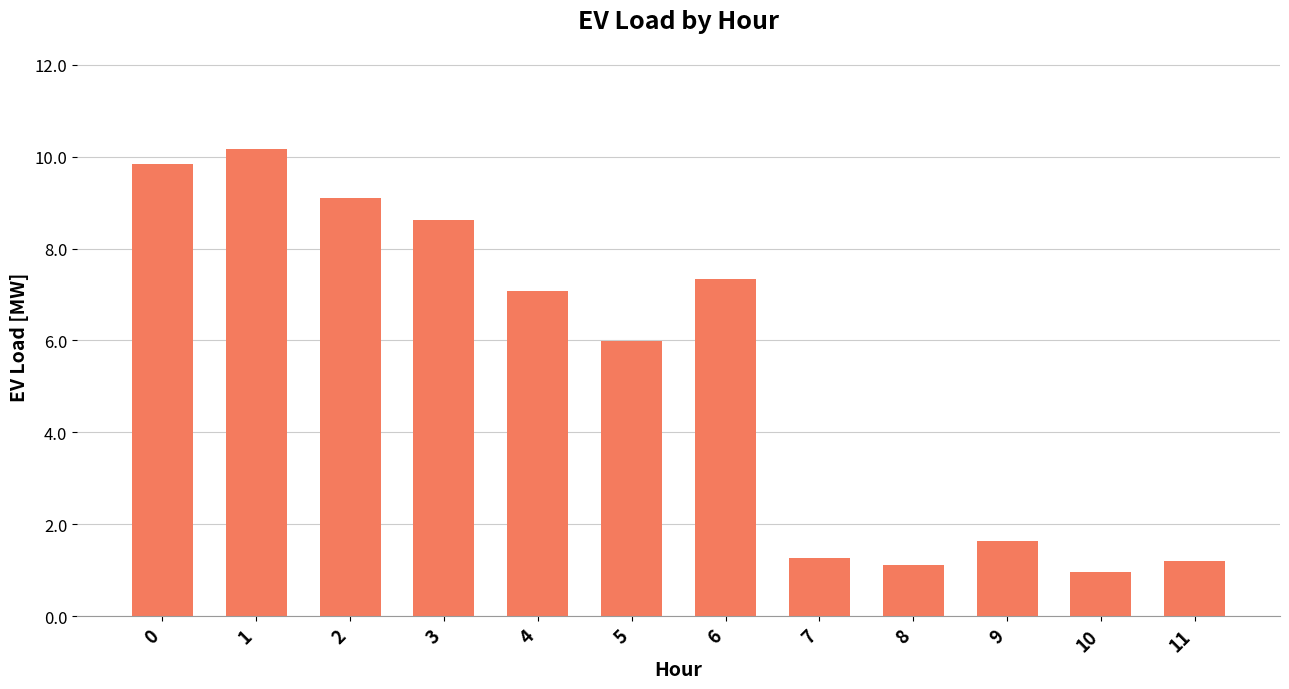

Which label corresponds to the smallest value in the chart?

10